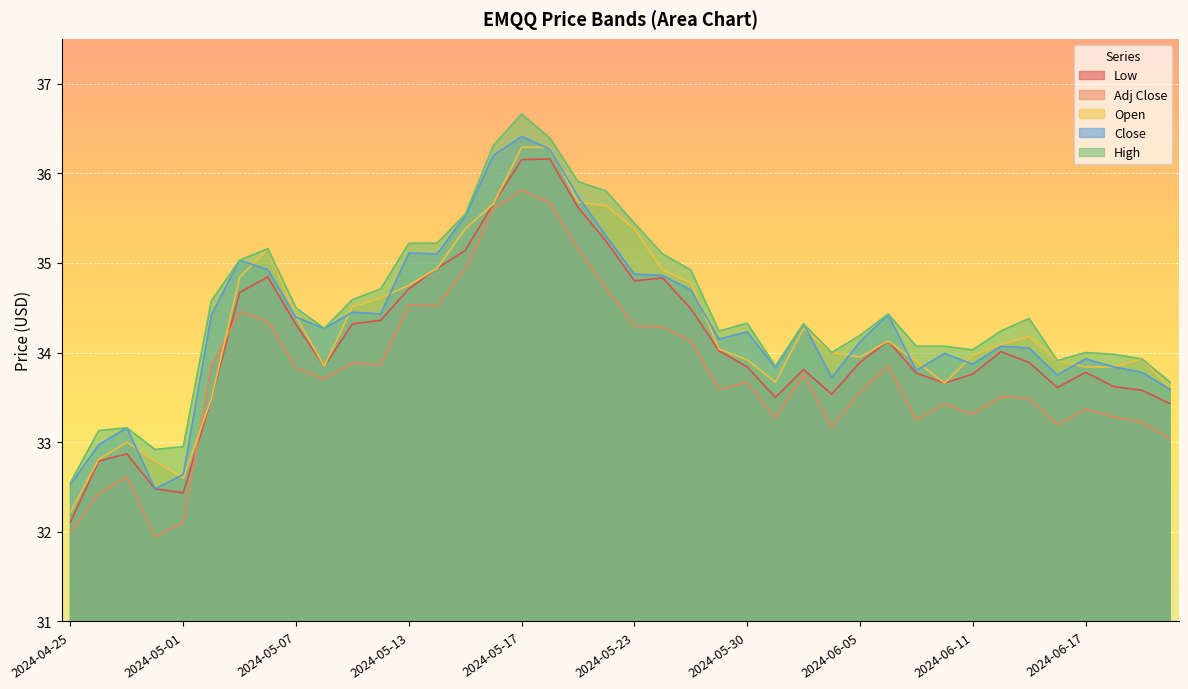

What is the label of the 12th point from the right?

2024-06-05